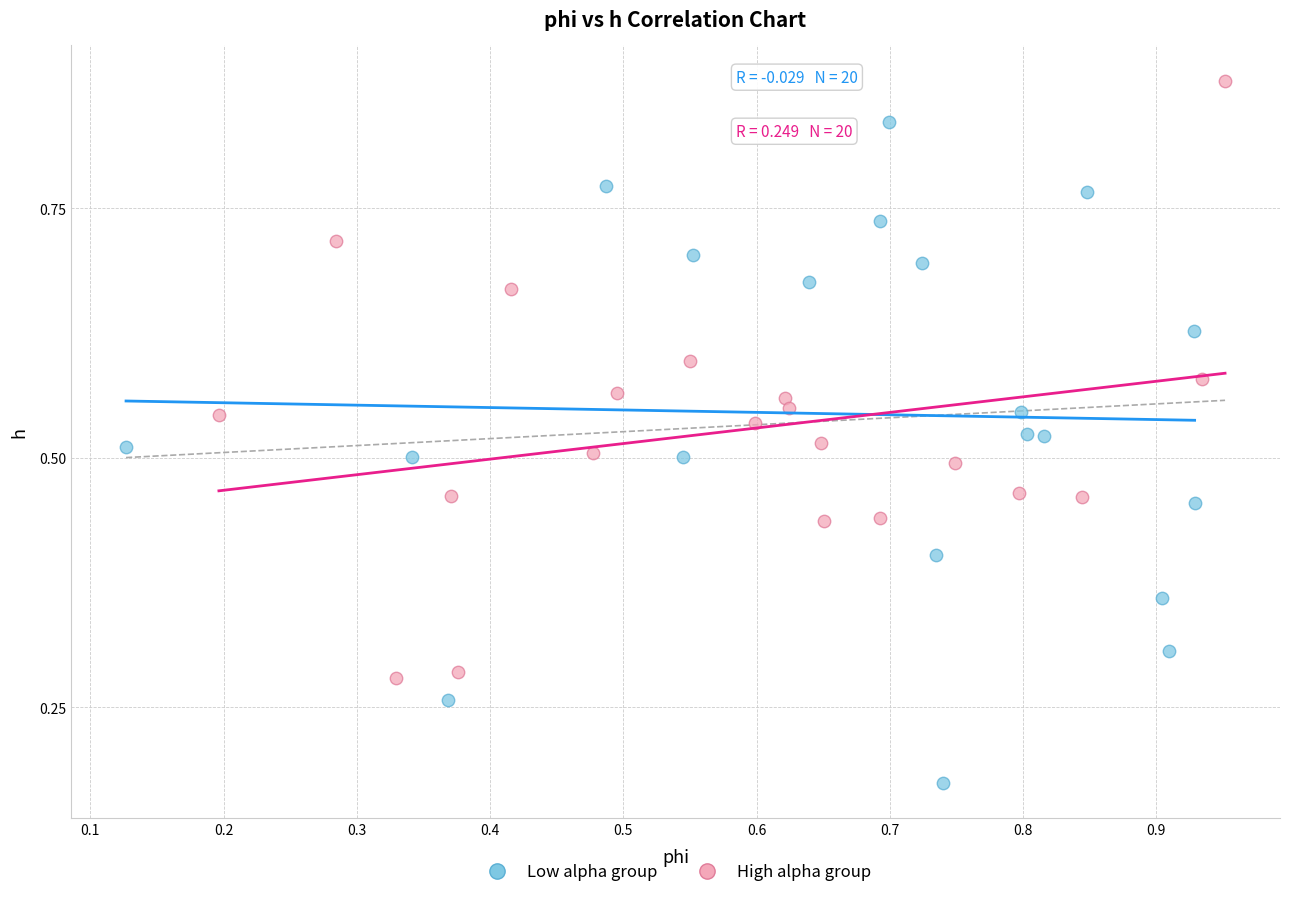

Which series has the largest Y range (max minus min)?

Low alpha group